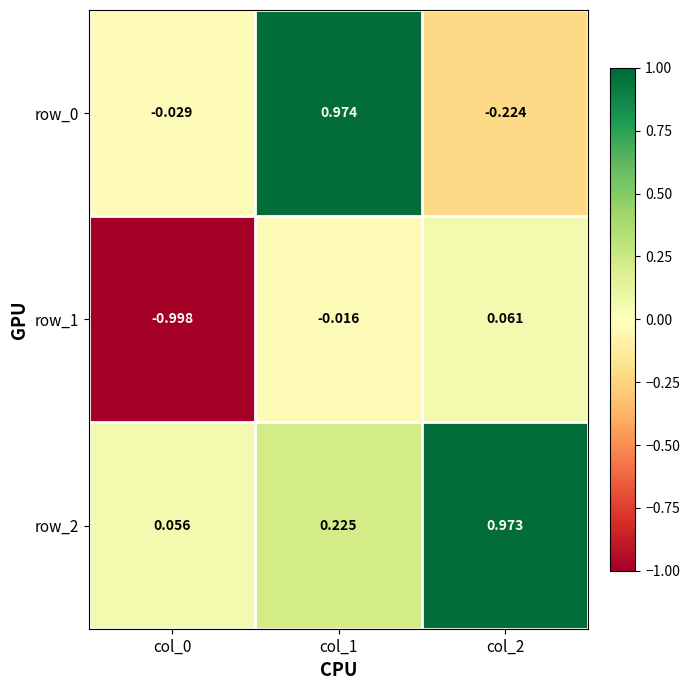

What is the average value of the row_1 series?

-0.3